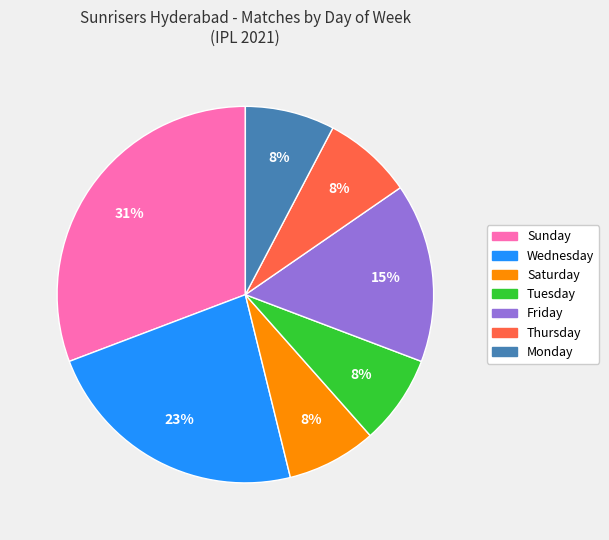

Is there a majority slice in this chart?

No